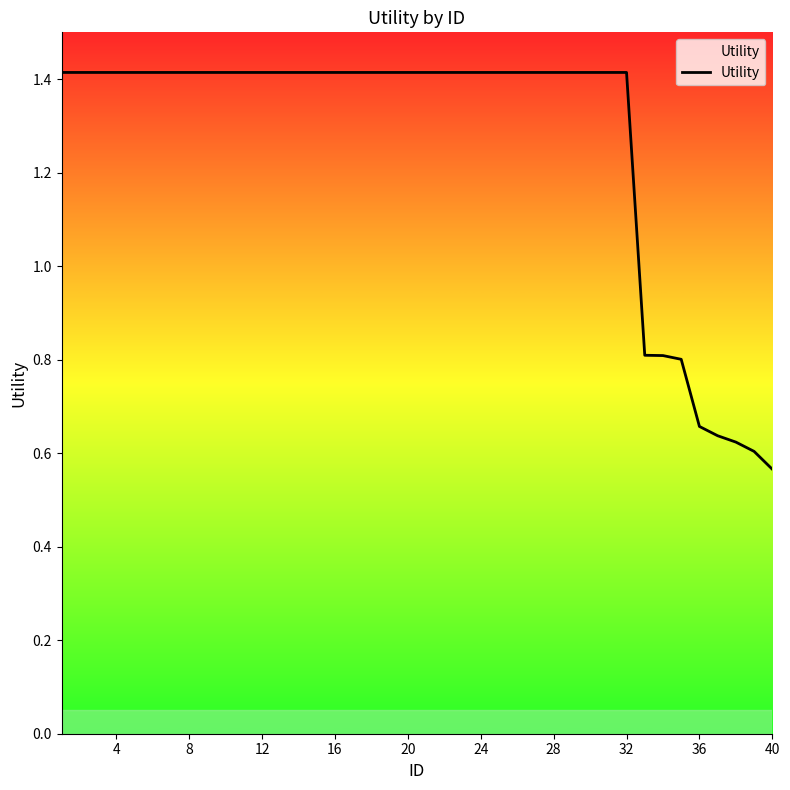

What is the difference between the maximum and minimum values?

0.8